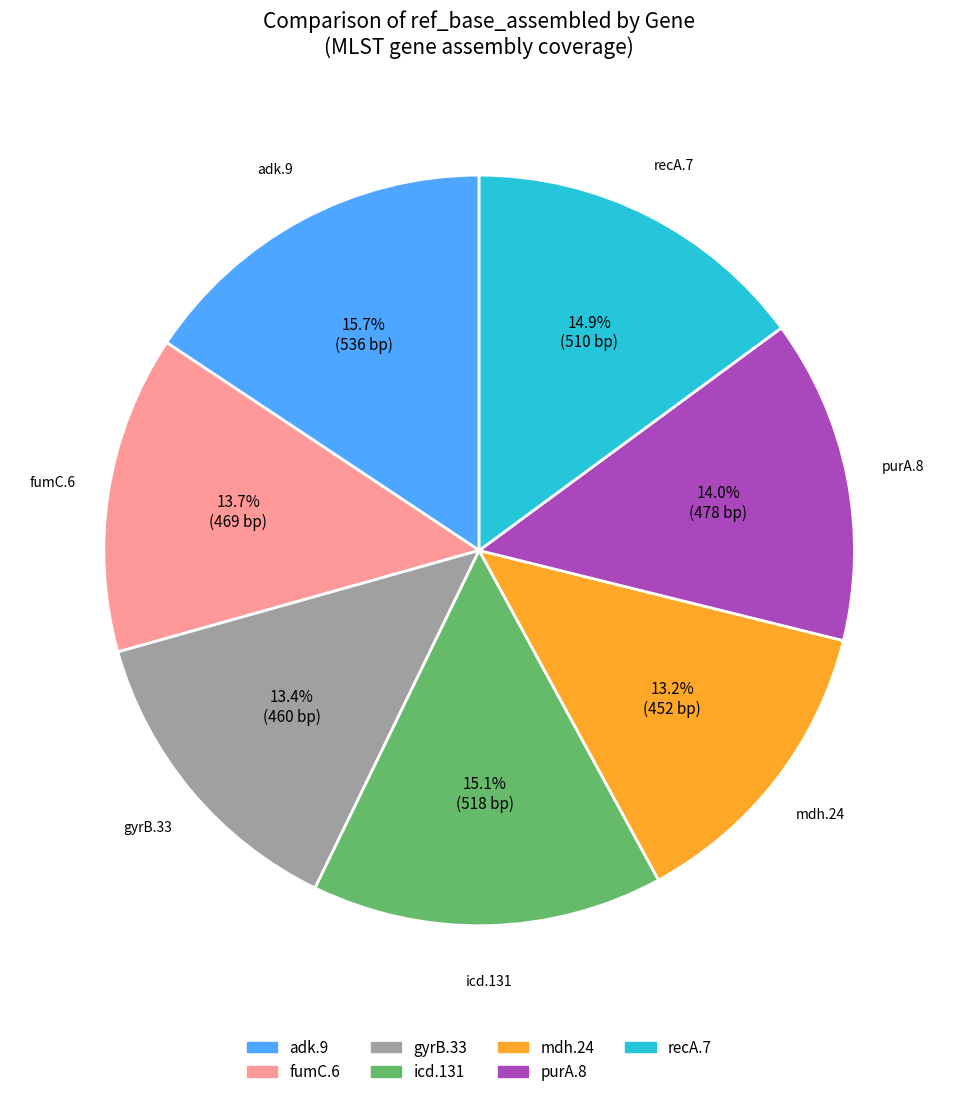

What percentage is the recA.7 slice, to the nearest percent?

15%